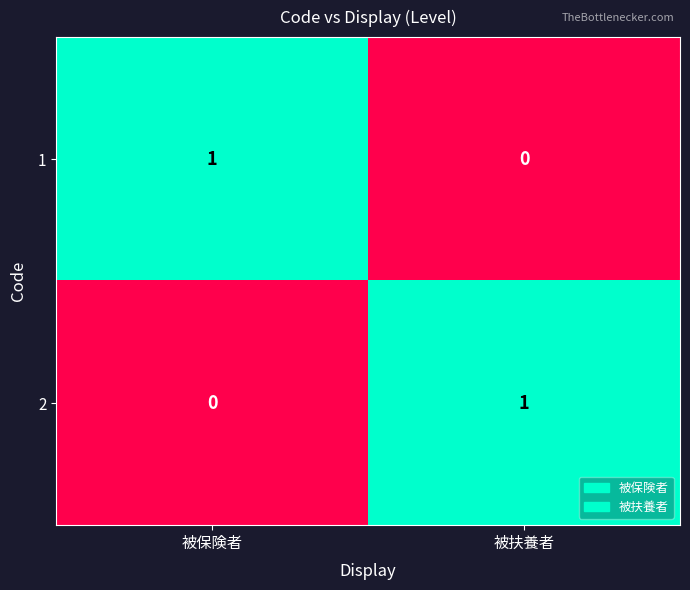

How many values in the 2 series are below 1?

1